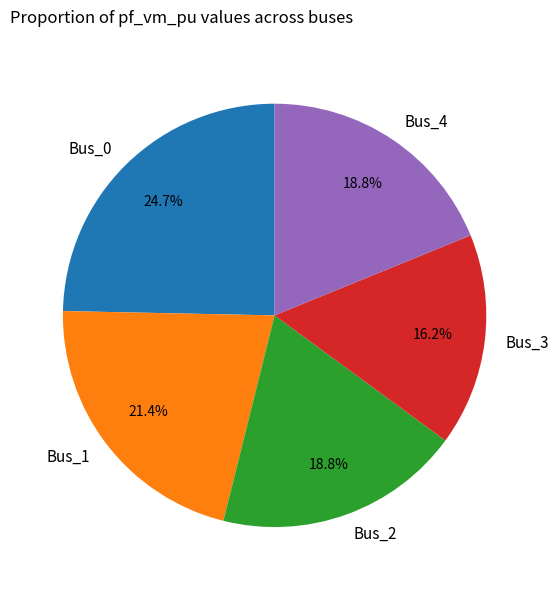

Is it true that Bus_0 is 14% of the pie?

False